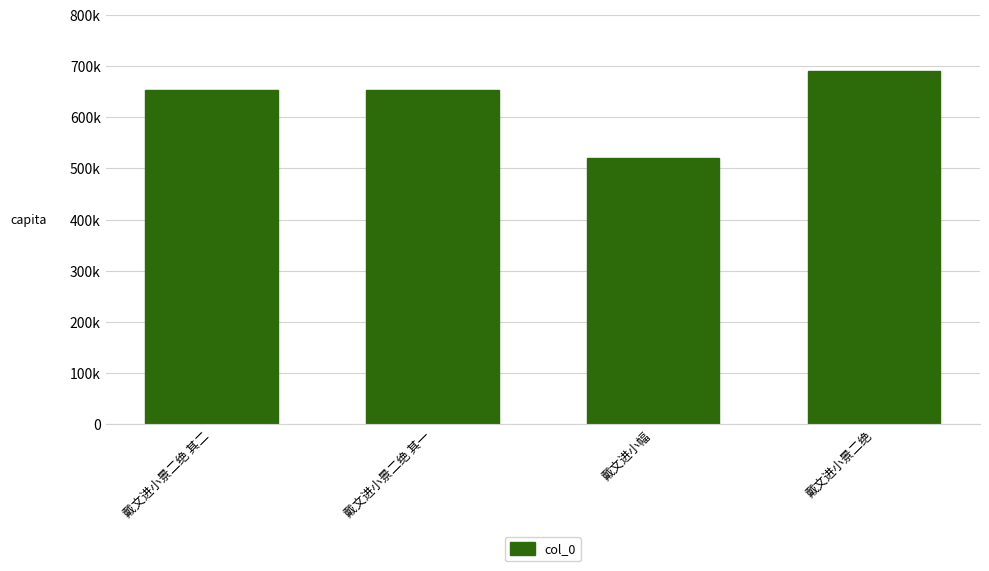

What is the difference between the values at 戴文进小景二绝 其一 and 戴文进小景二绝 其二?

1